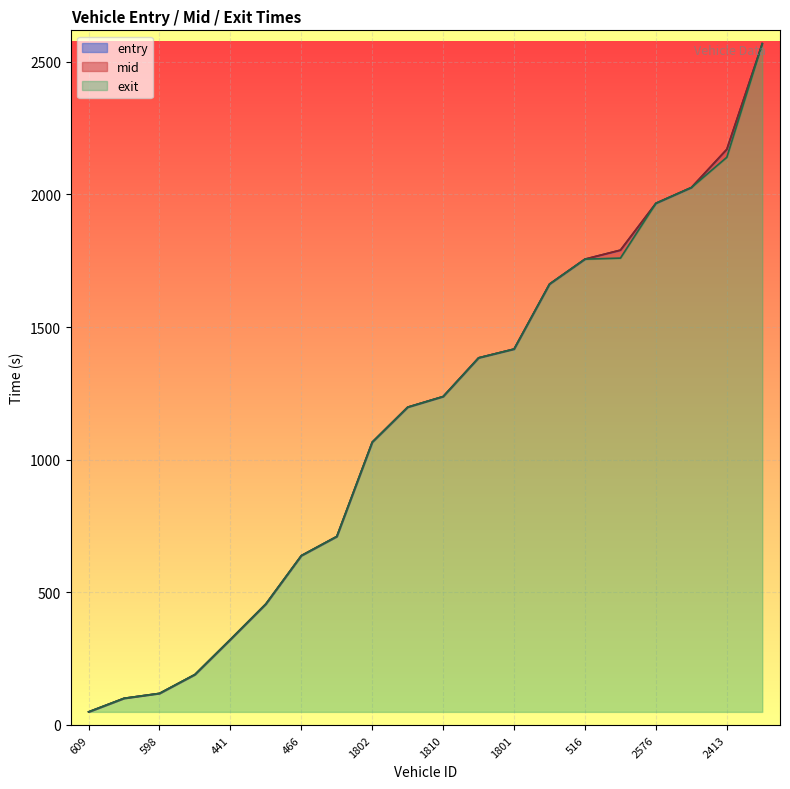

List the series in order of their peak value, lowest first.

entry, exit, mid